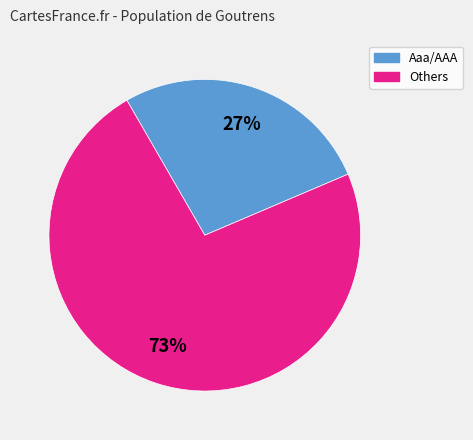

Rank the categories by value from highest to lowest.

Others, Aaa/AAA